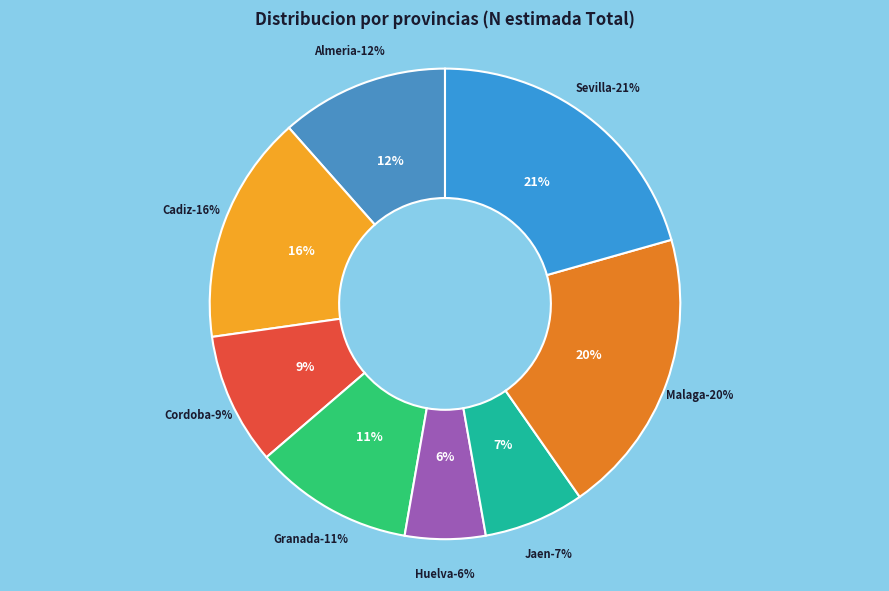

What portion of the pie excludes Cordoba?

90.9%